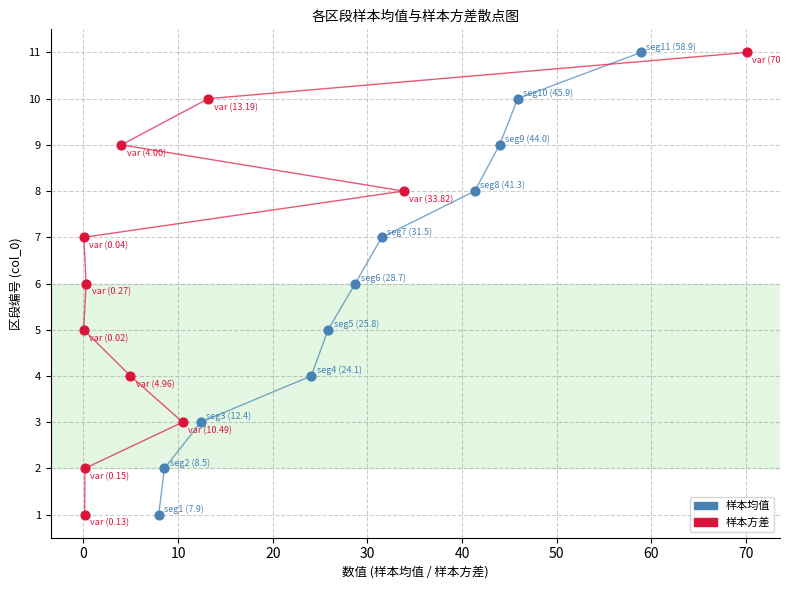

What are all the series names shown in the legend?

样本均值, 样本方差